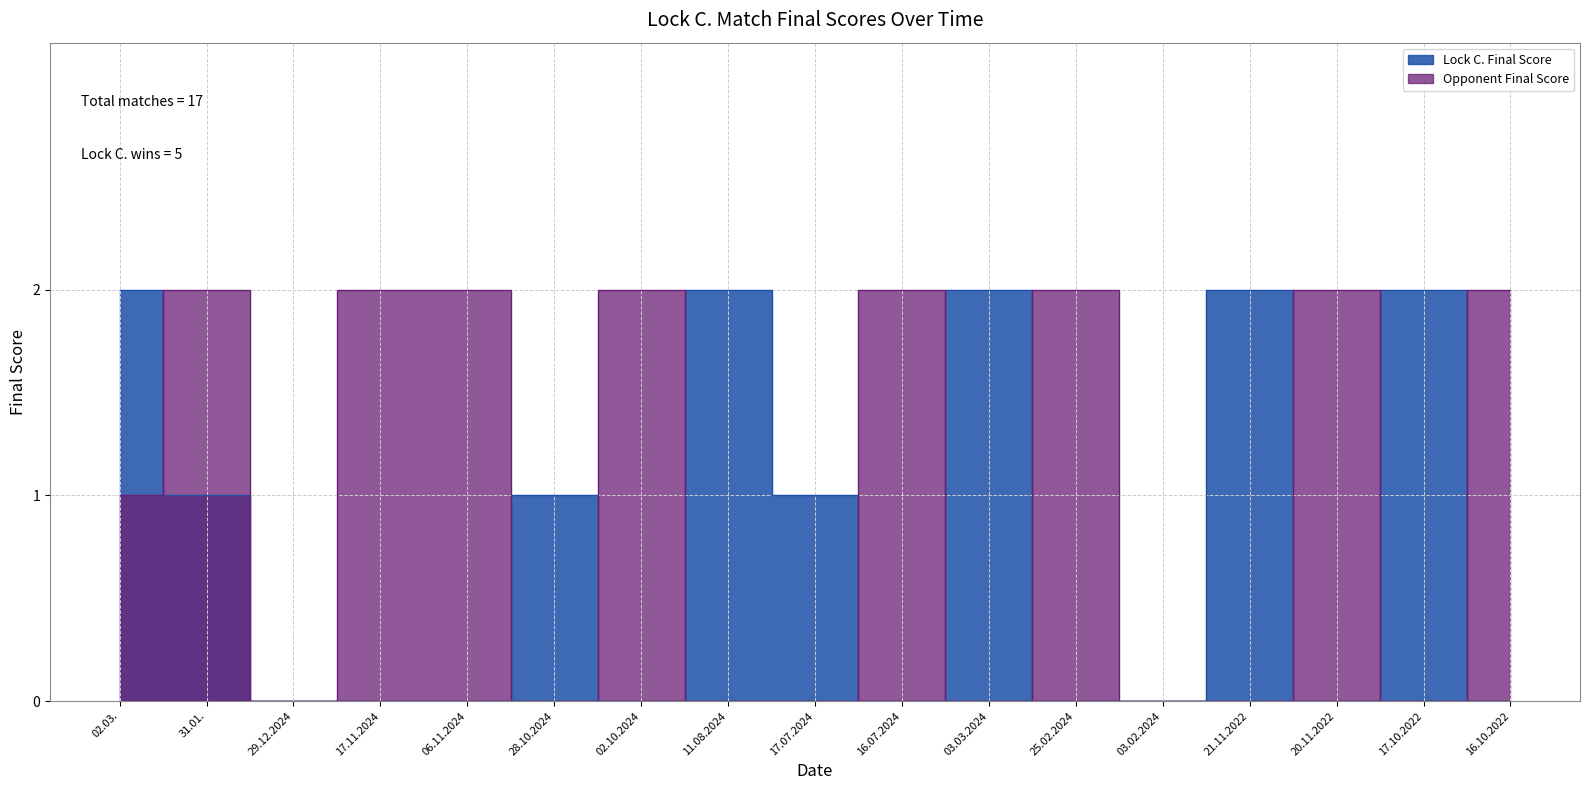

What position from the right is 28.10.2024?

12